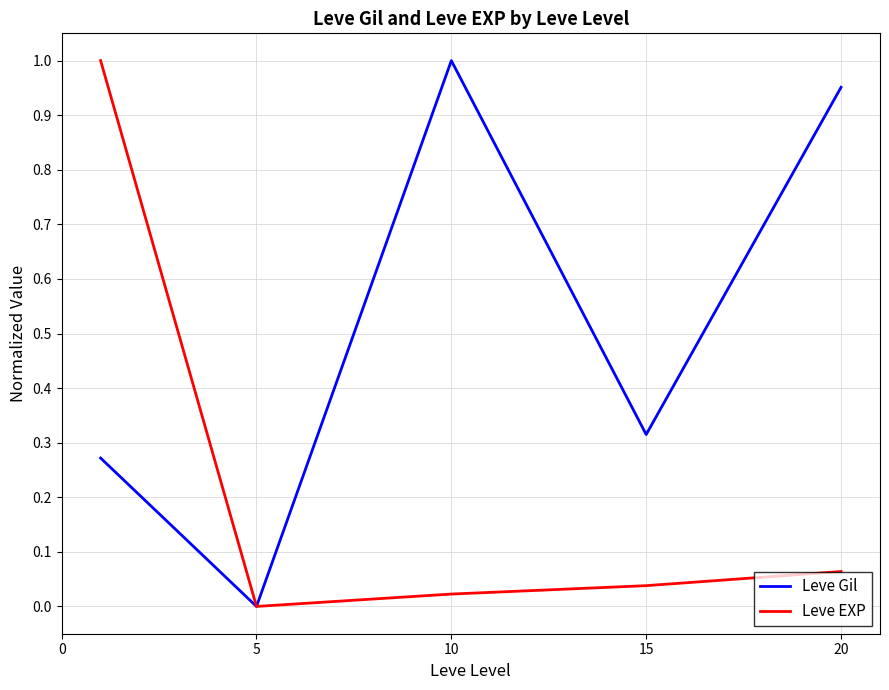

Rank the series by their average value, from highest to lowest.

Leve Gil, Leve EXP